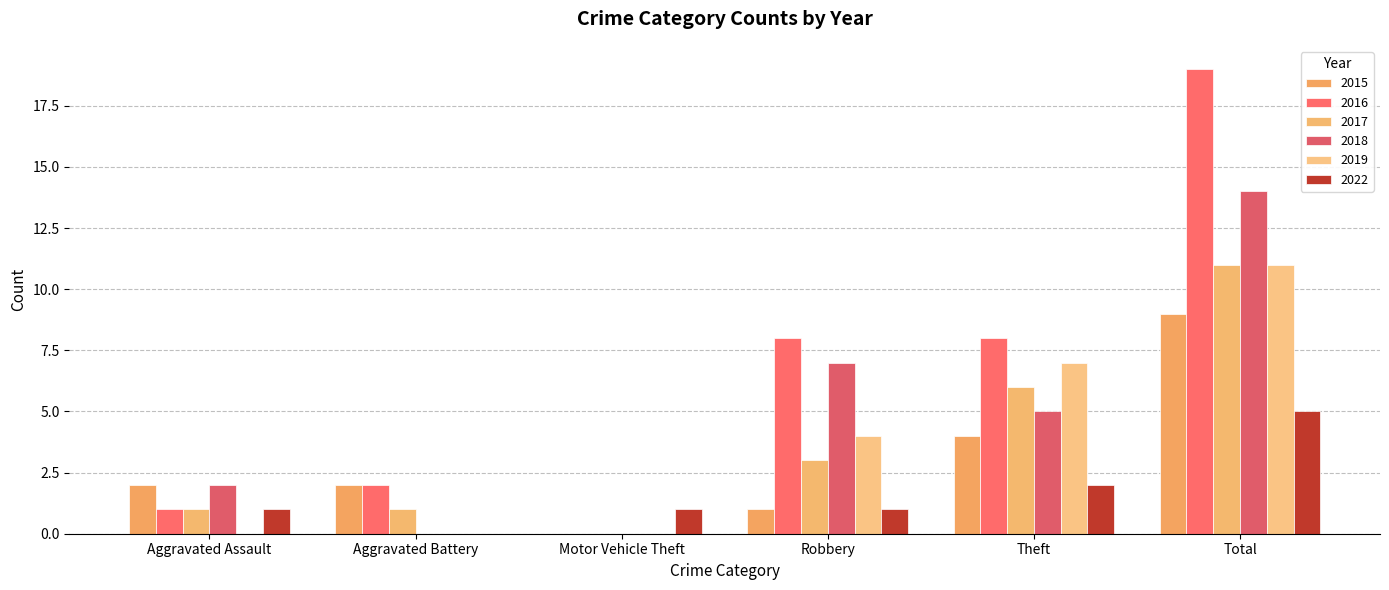

Are the bars grouped side by side (vs. stacked)?

Yes